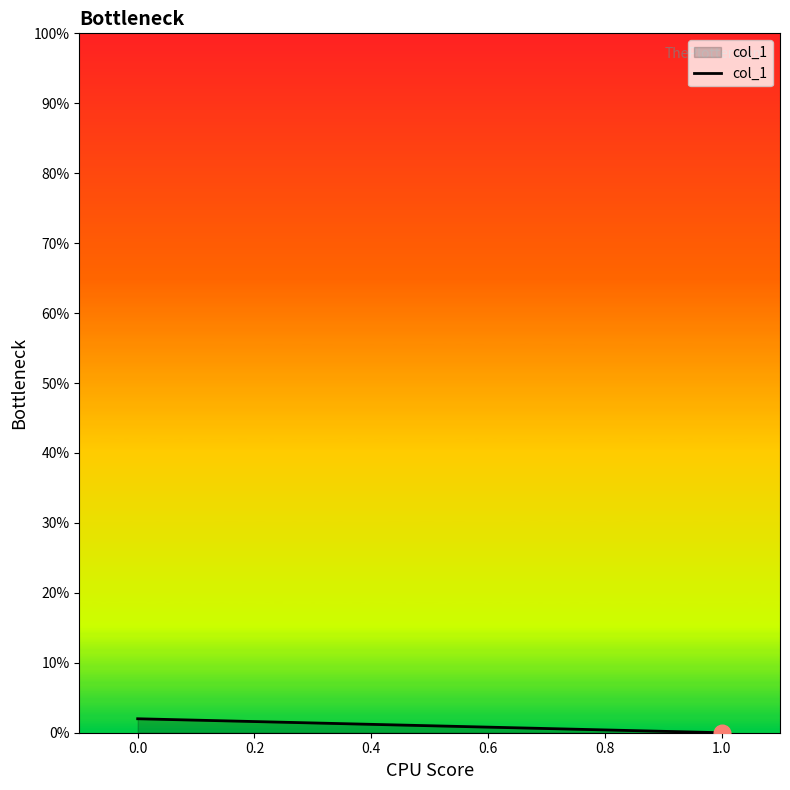

Count the number of categories in the chart.

2